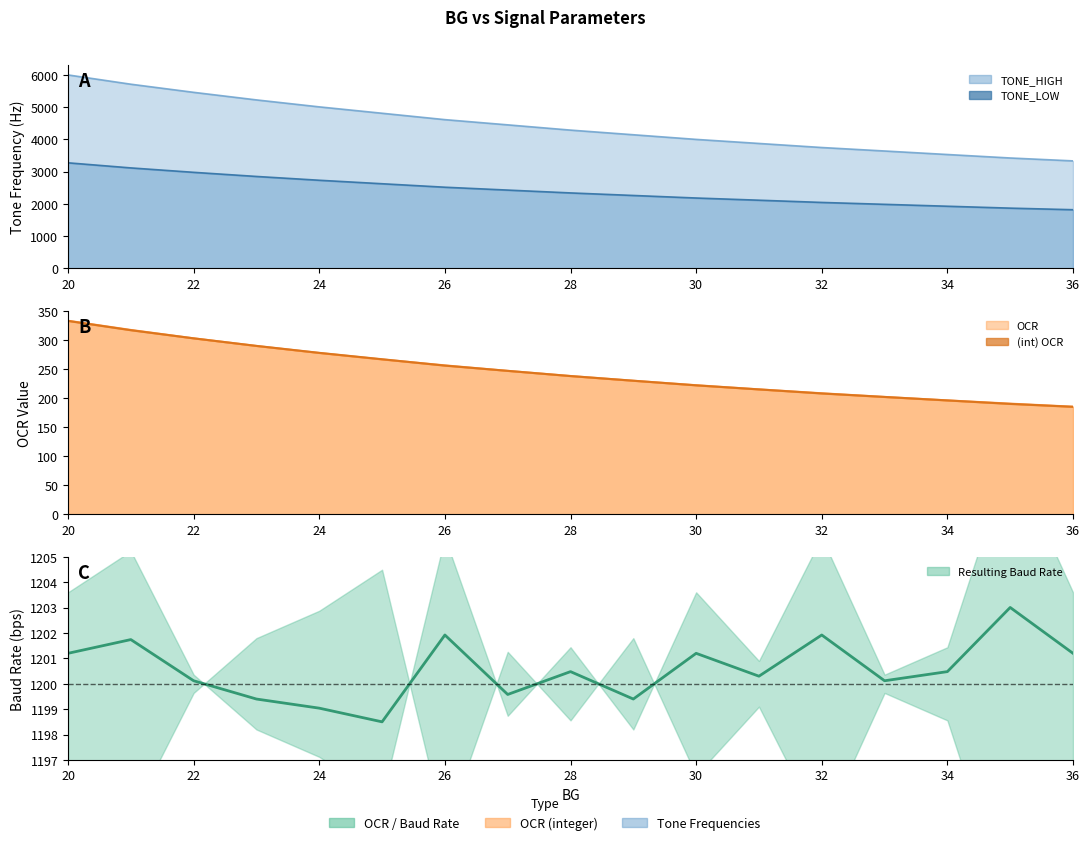

Reading left to right, extract all data points from this chart.

1201.2	1201.7	1200.1	1199.4	1199.0	1198.5	1201.9	1199.6	1200.5	1199.4	1201.2	1200.3	1201.9	1200.1	1200.5	1203.0	1201.2